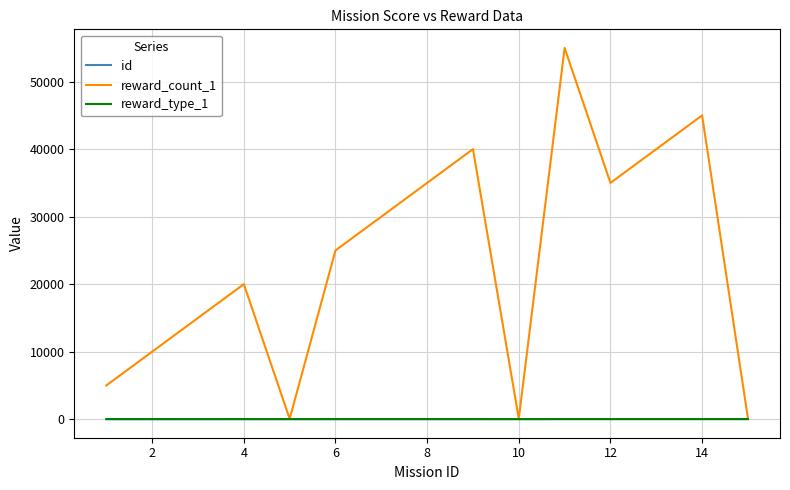

Which series has the largest range (max minus min)?

reward_count_1